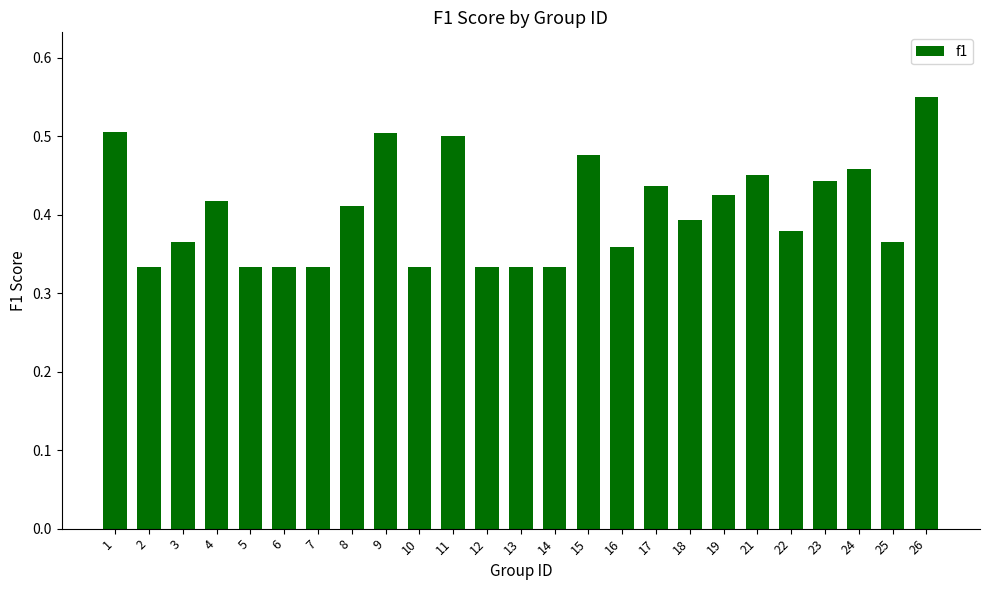

What is the sum of all values?

10.1